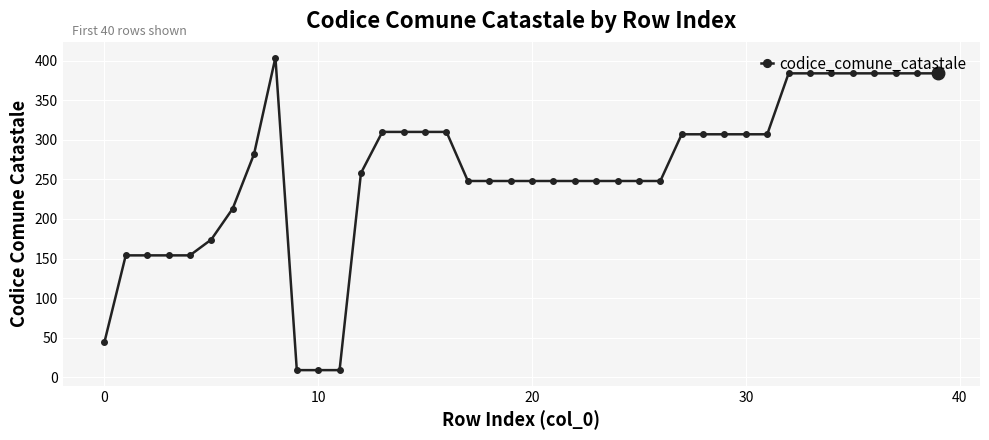

Is this an area chart (filled region under the line)?

No